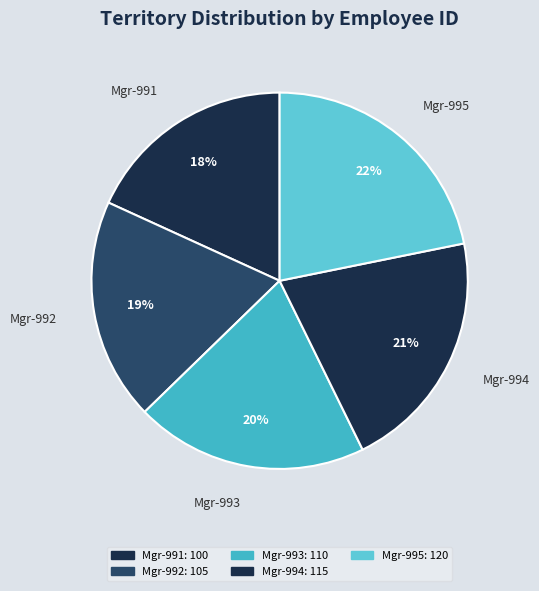

Between Mgr-994 and Mgr-993, which is larger?

Mgr-994